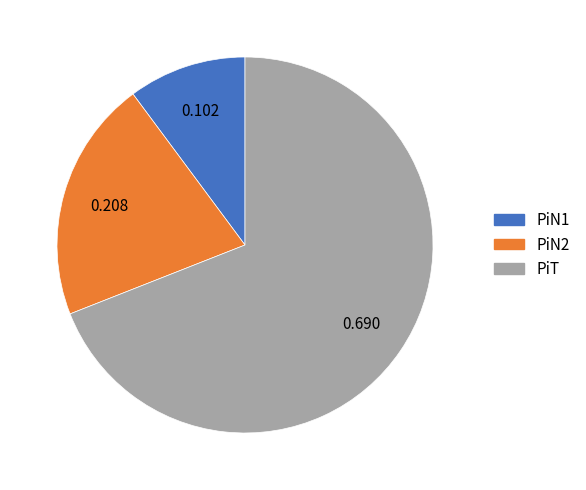

What is the largest slice in the pie chart?

PiT